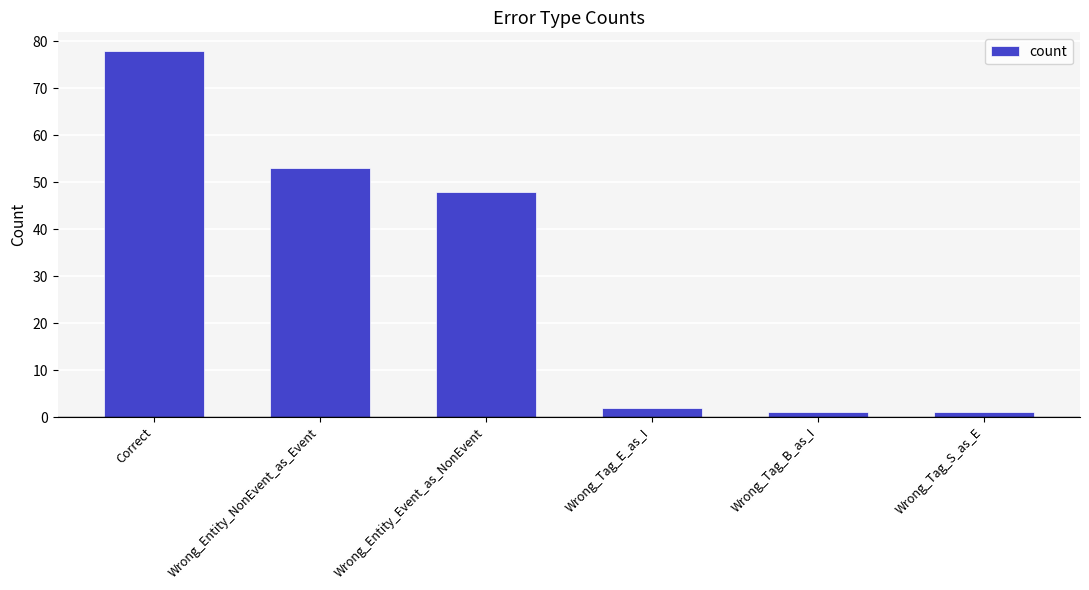

Between Correct and Wrong_Entity_NonEvent_as_Event, which is larger?

Correct